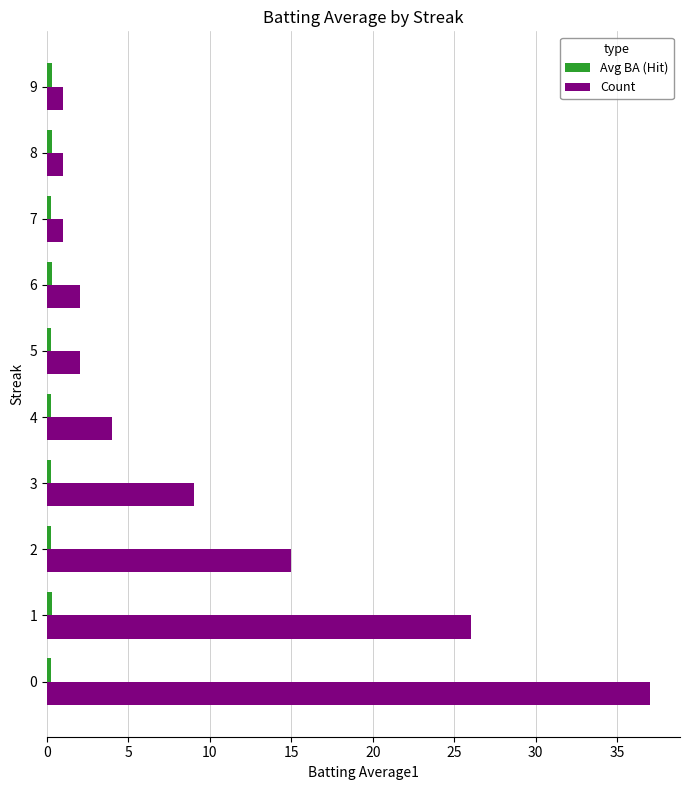

How many values in the Count series are below 4?

5